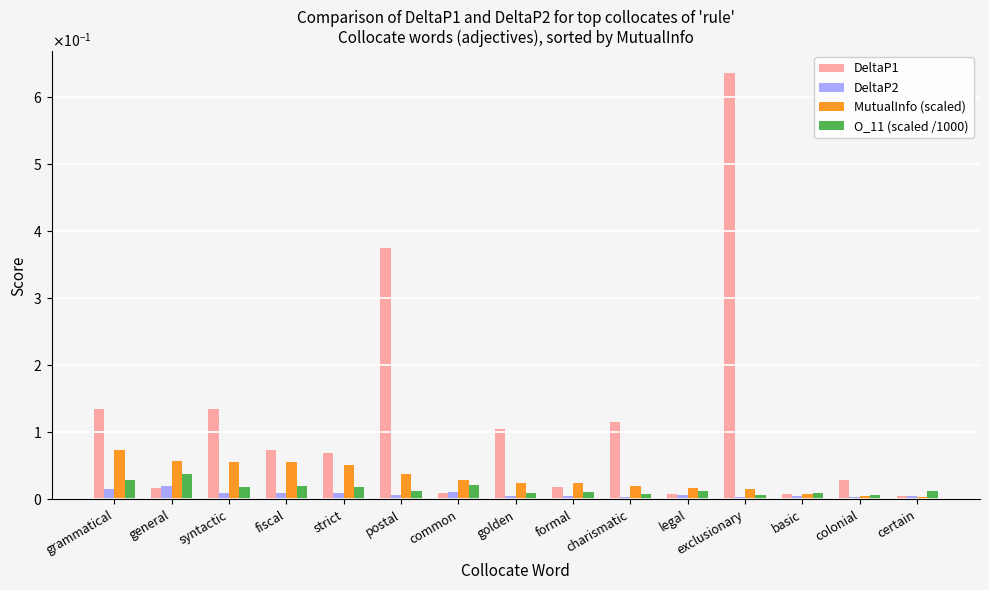

Which series has the largest range (max minus min)?

DeltaP1